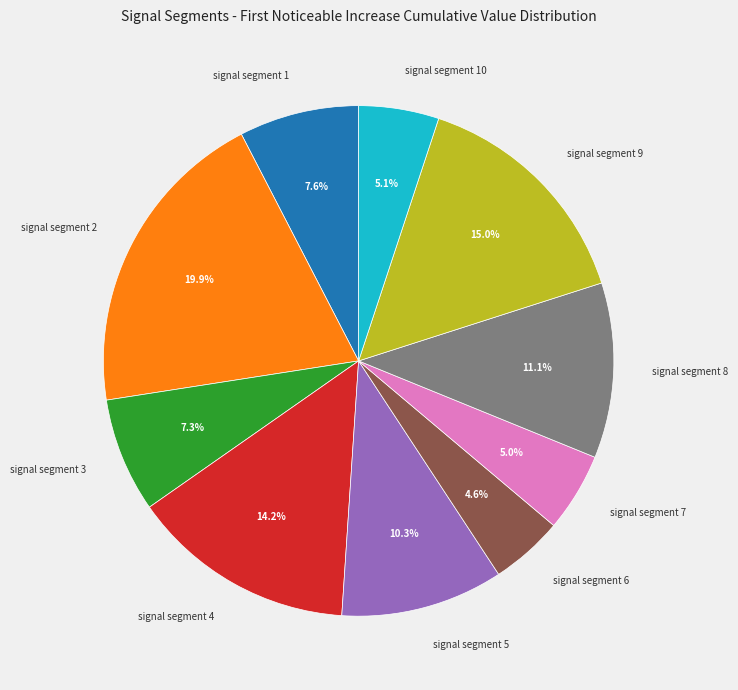

What percentage is NOT represented by signal segment 3?

92.7%